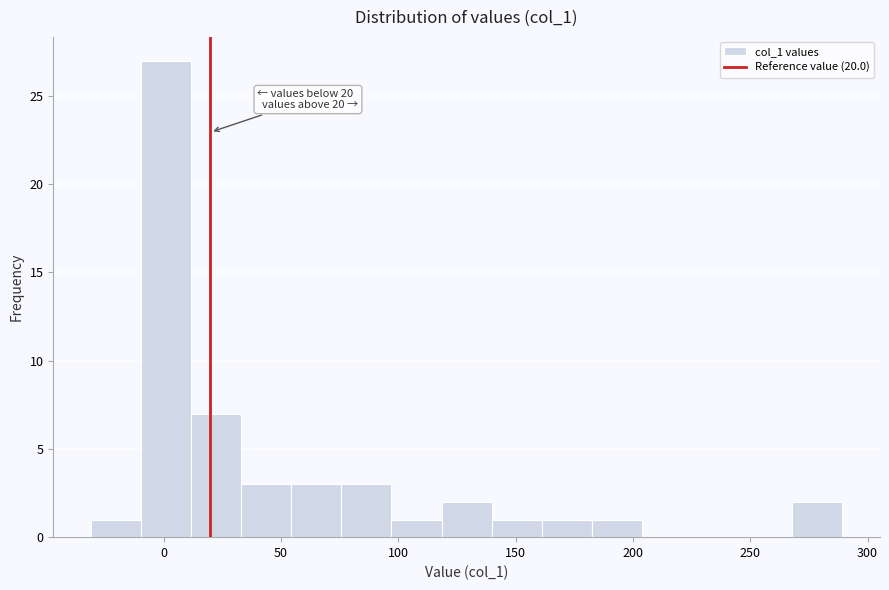

Over which range of the x-axis is the bar tallest?

-10 to 10